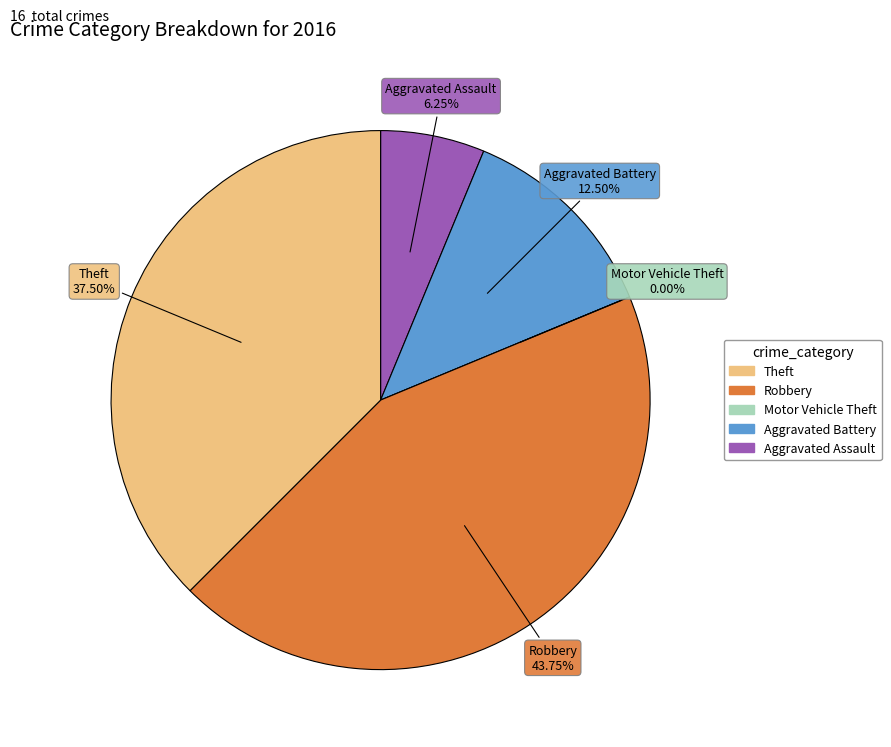

How much of the chart is everything except Theft?

62.5%